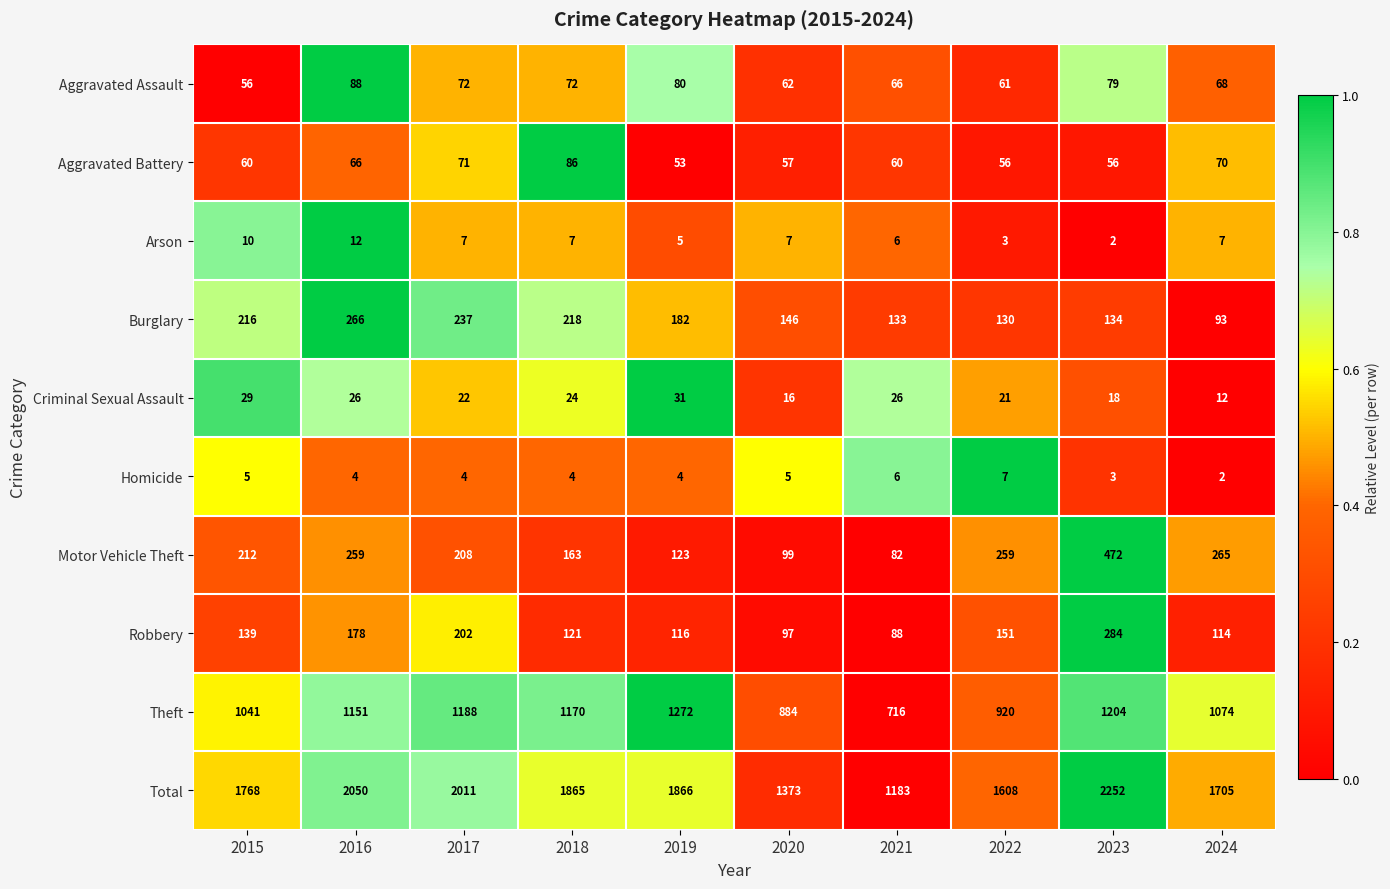

What is the approximate value of Theft at 2024, to the nearest 10?

1070